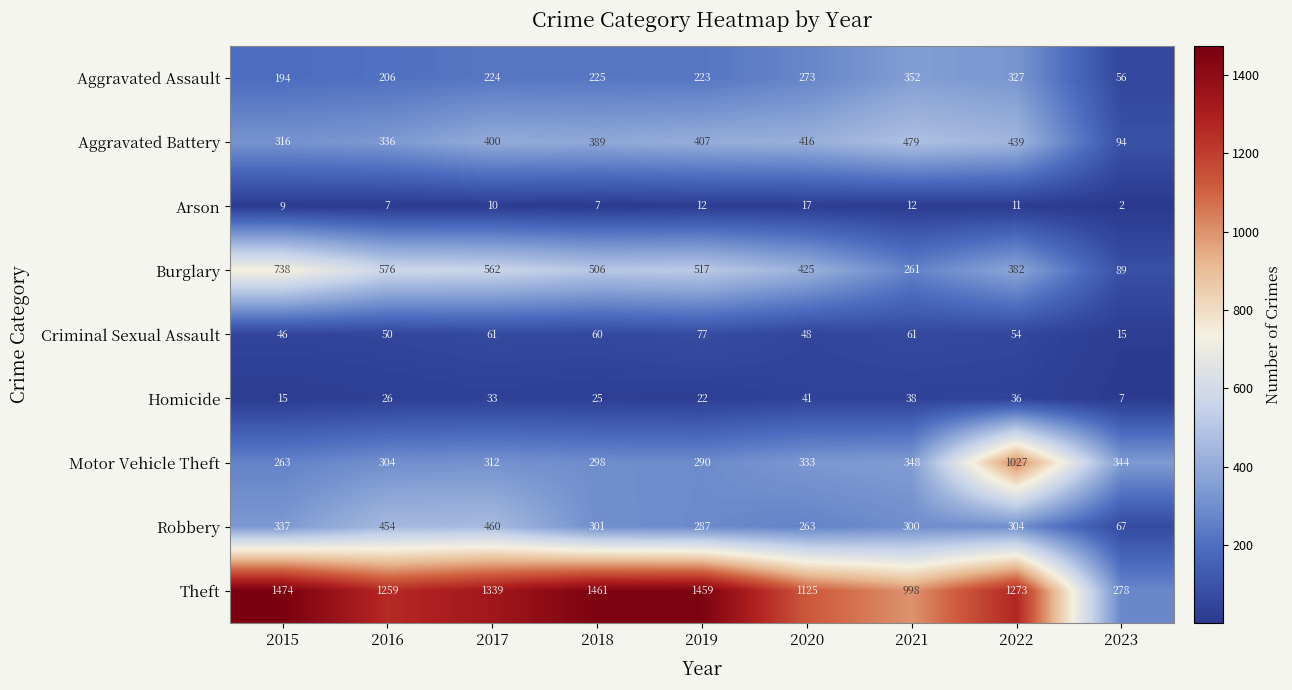

Is it true that Motor Vehicle Theft equals 503 at 2021?

False